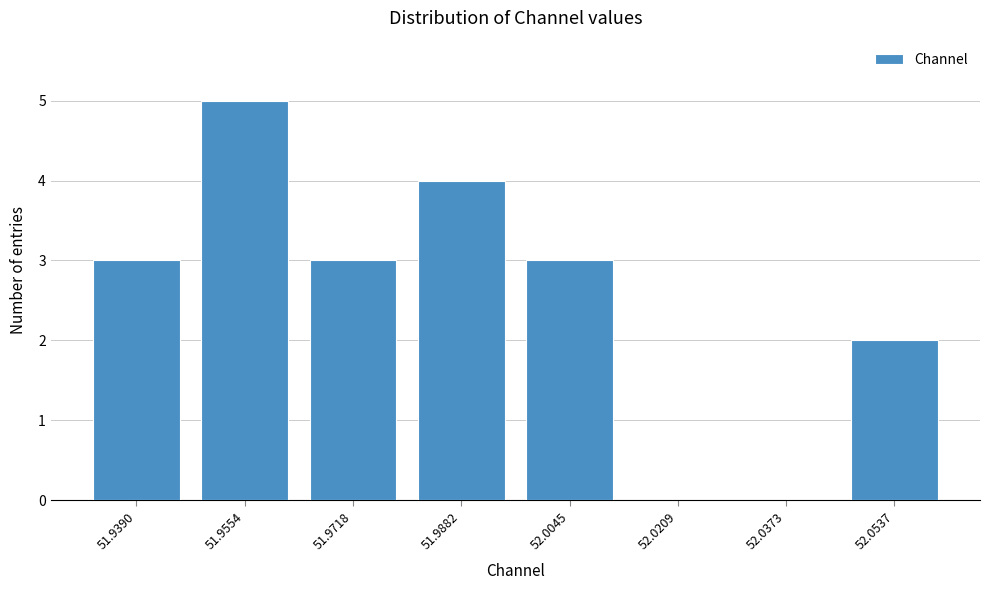

Reading left to right, extract all data points from this chart.

51.9390=3	51.9554=5	51.9718=3	51.9882=4	52.0045=3	52.0209=0	52.0373=0	52.0537=2